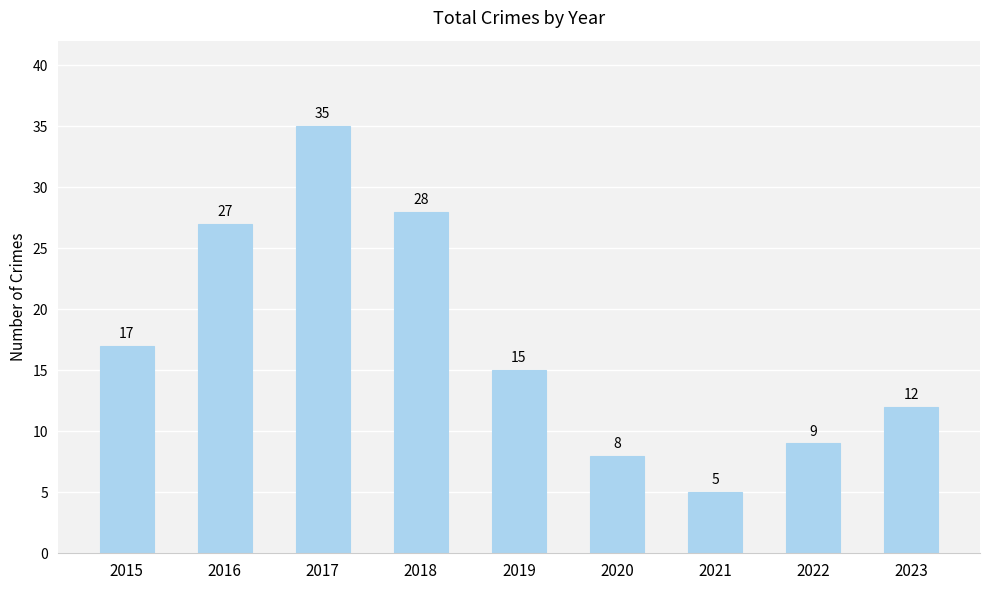

Are the bars horizontal?

No